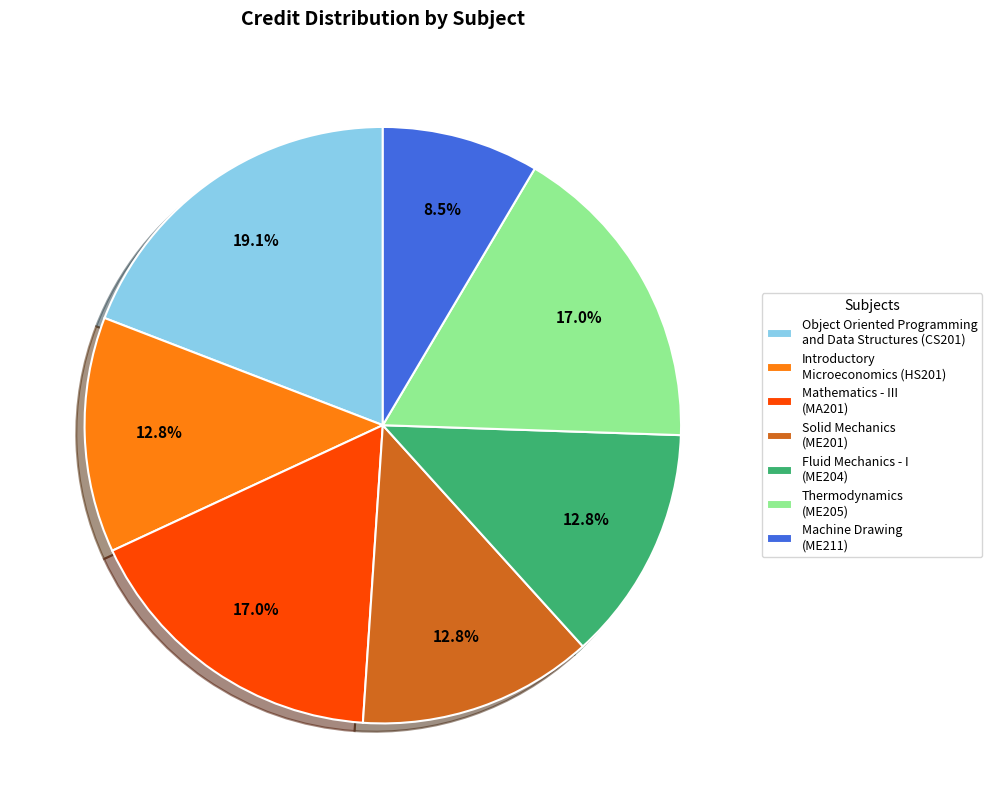

What is the ratio of the value at Machine Drawing (ME211) to the value at Thermodynamics (ME205)?

0.5